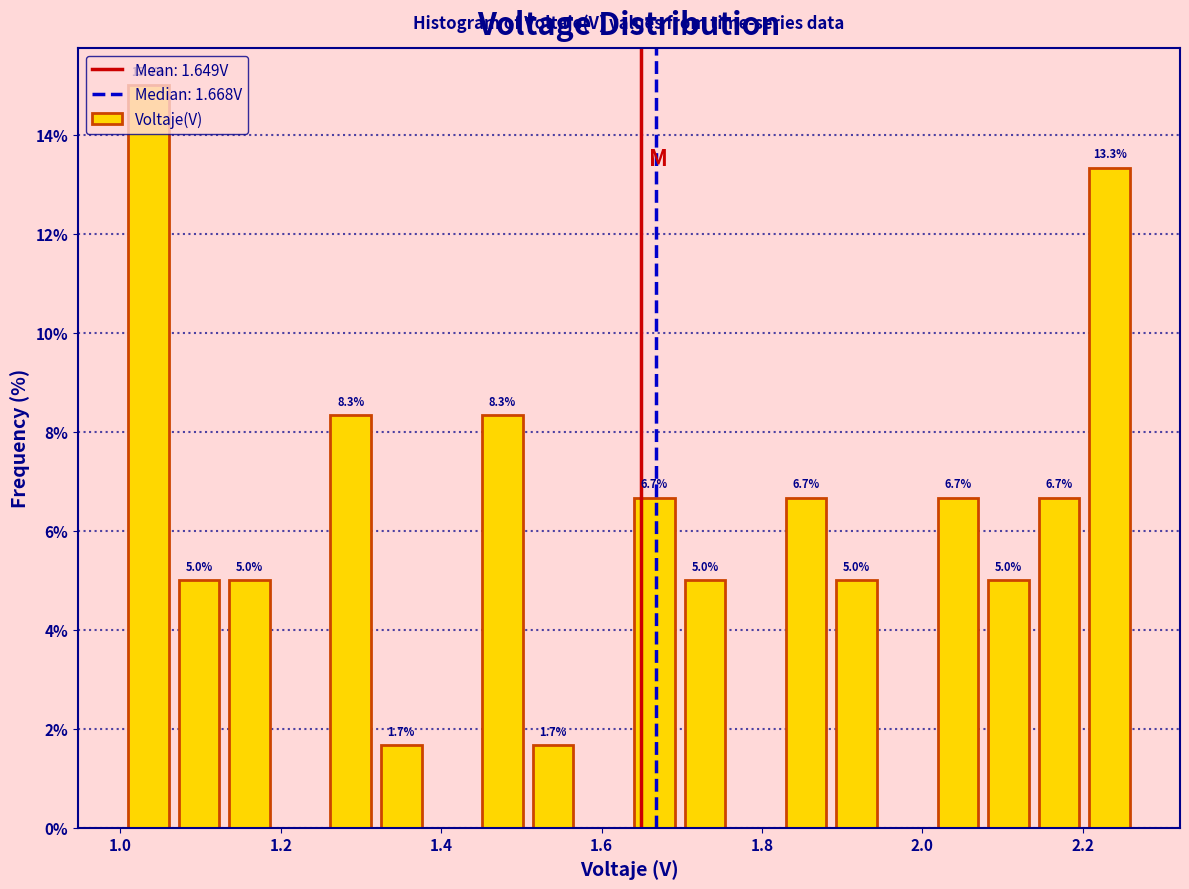

Around what value on the x-axis is the tallest bar? Give the approximate position of its centre, as read against the axis.

1.04